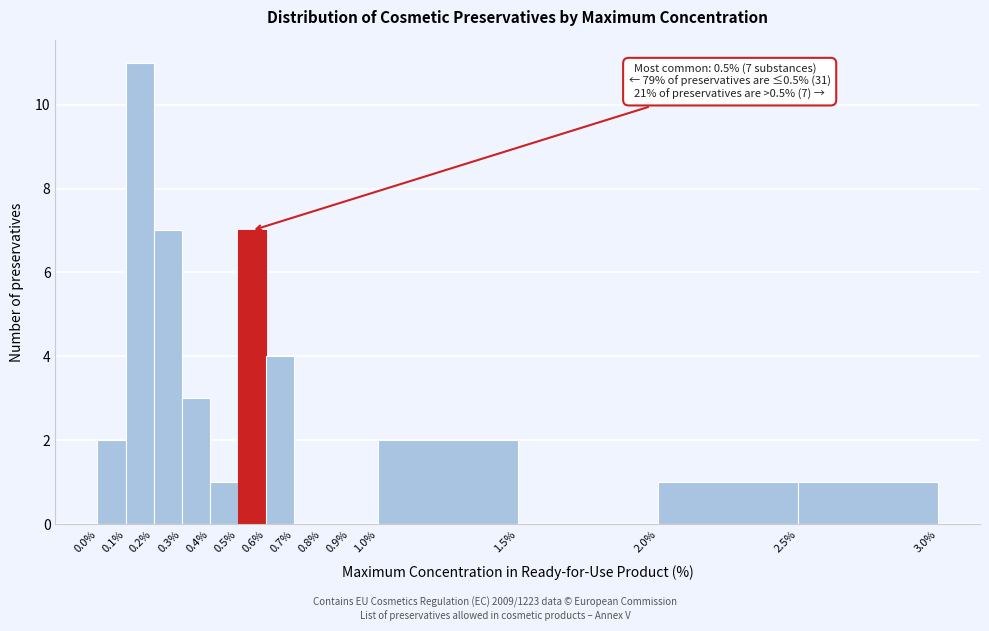

Over which range of the x-axis is the bar tallest?

0.1% to 0.2%